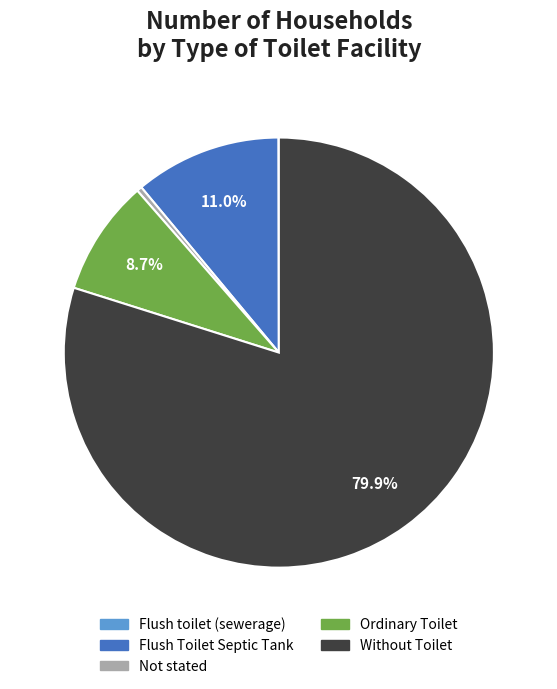

Is there a majority slice in this chart?

Yes